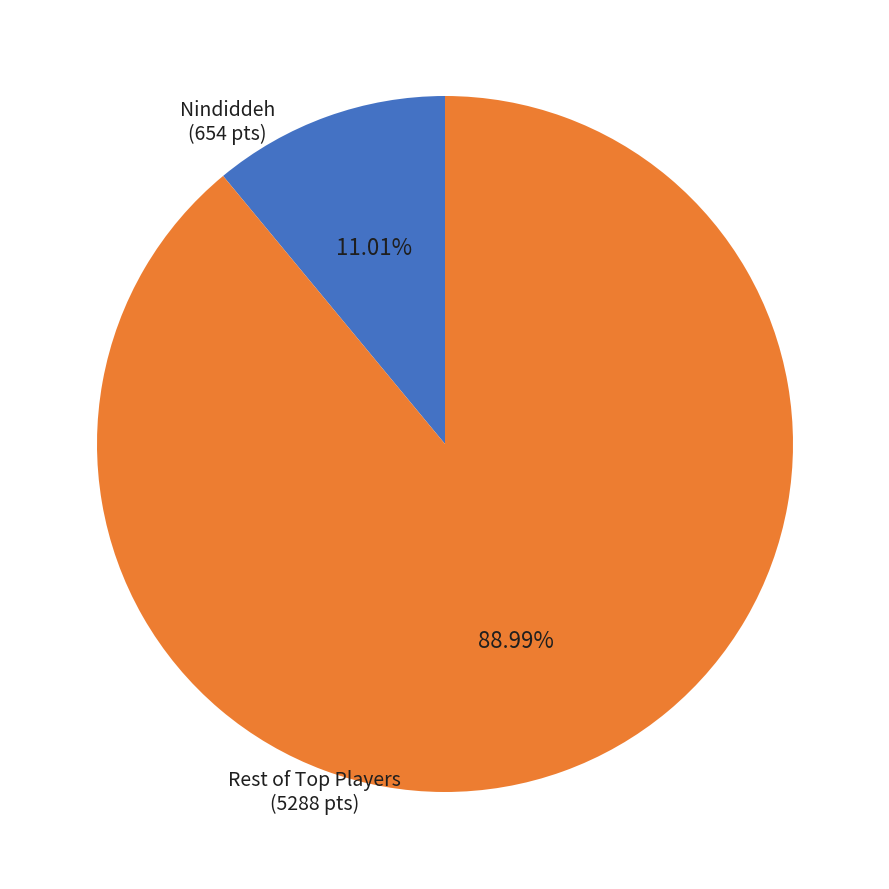

Is there any slice that represents more than half of the pie?

Yes